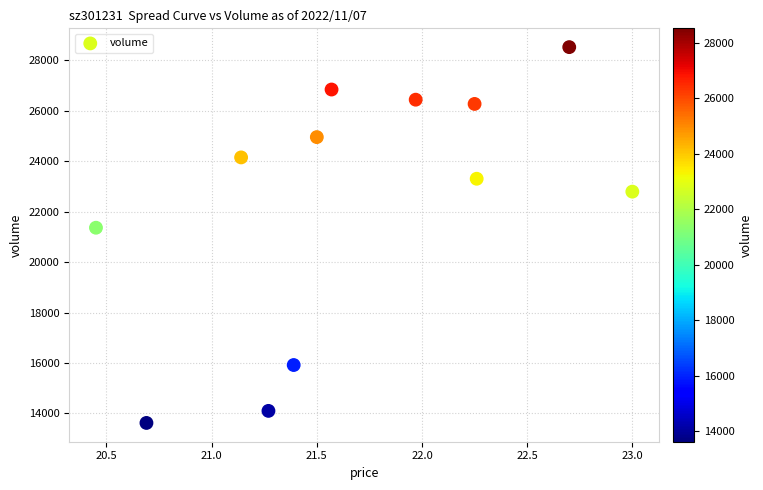

What is the average Y value?

22358